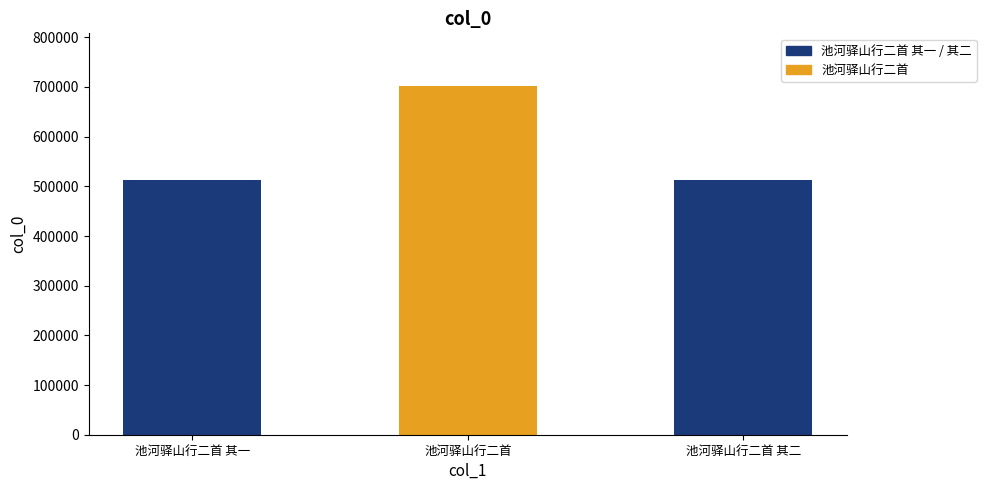

What is the change in value from 池河驿山行二首 to 池河驿山行二首 其二?

-188848